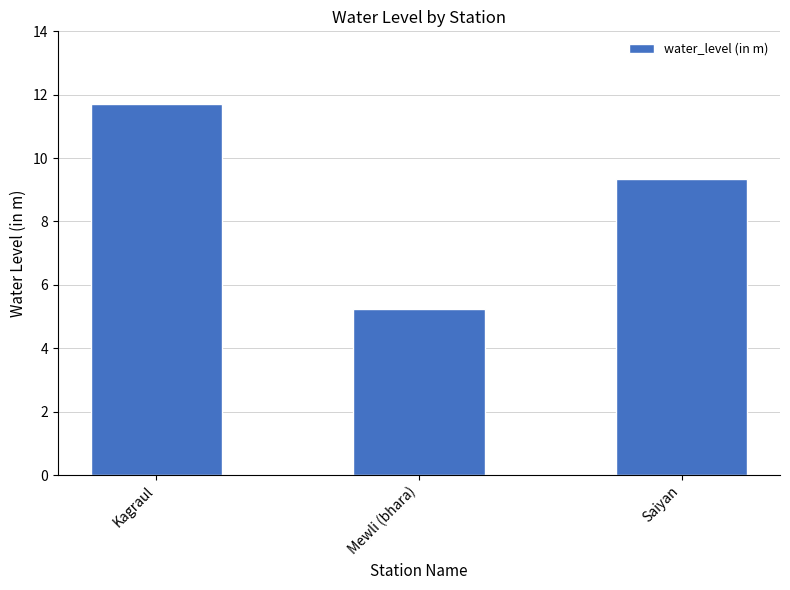

Which category has the lowest value across all series?

Mewli (bhara)